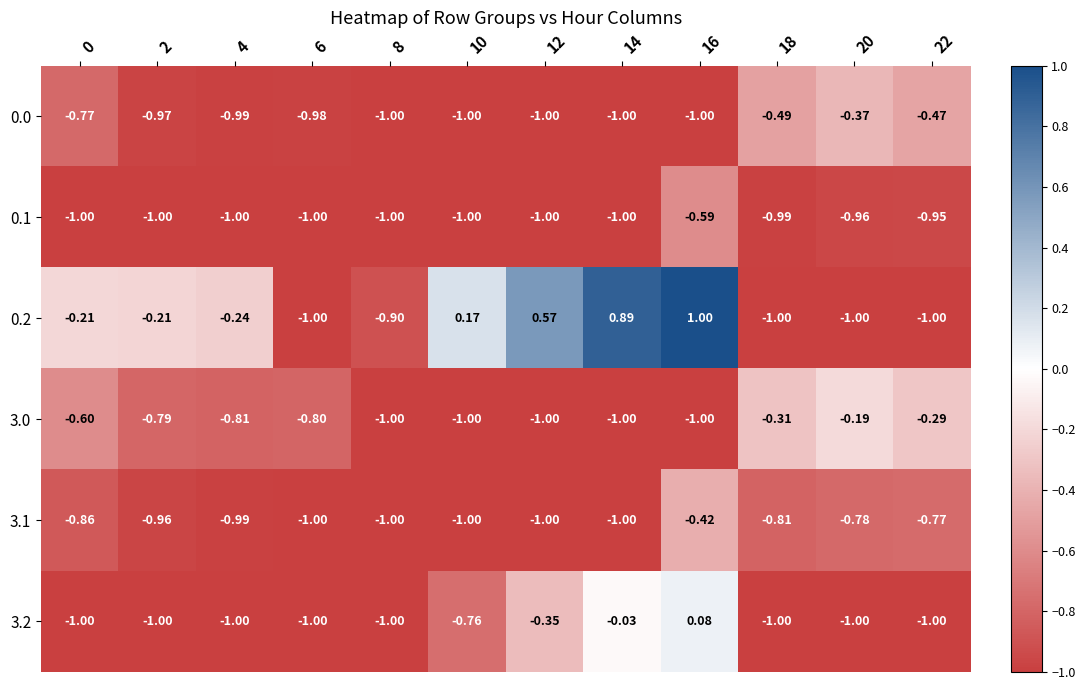

Is the value of 3.0 at 18 greater than the value of 0.1 at 2?

Yes